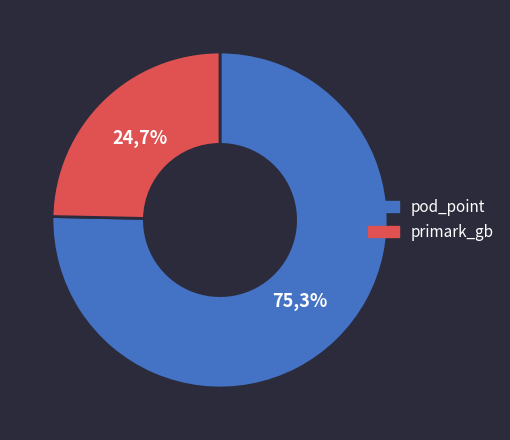

Which category has the smallest portion of the pie?

primark_gb